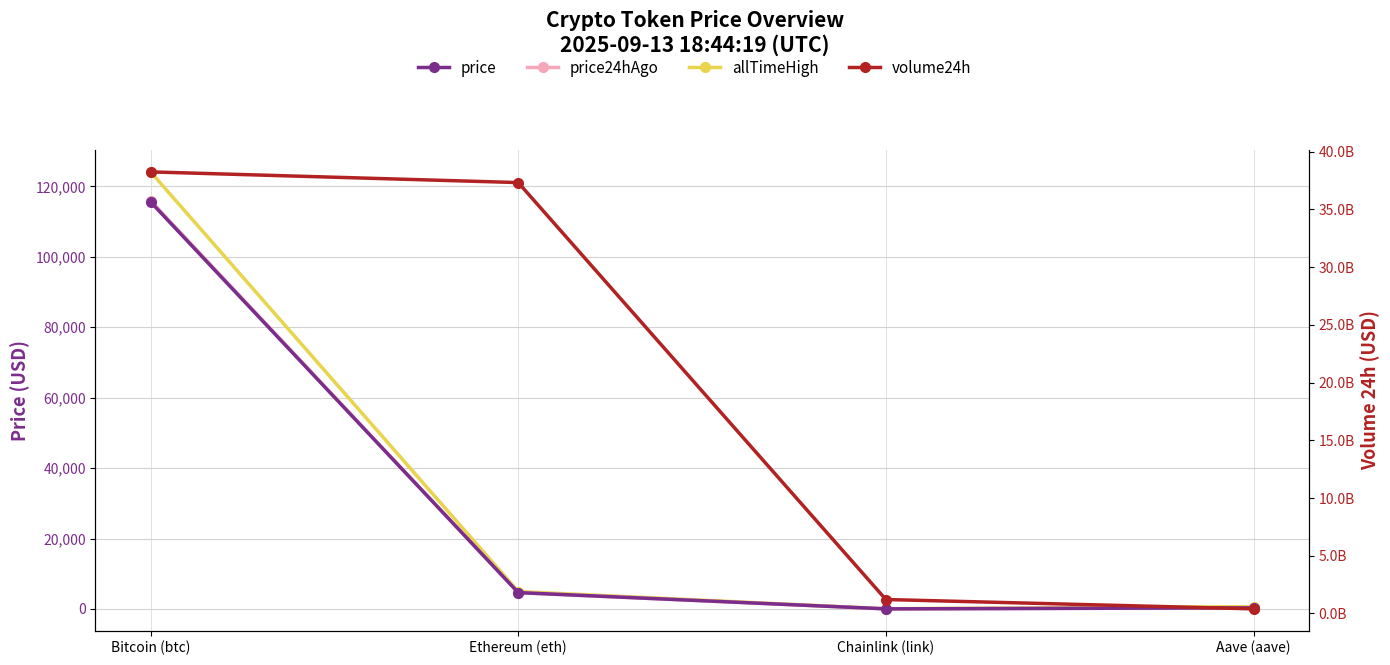

Is the value of volume24h at Aave (aave) greater than the value of allTimeHigh at Ethereum (eth)?

Yes